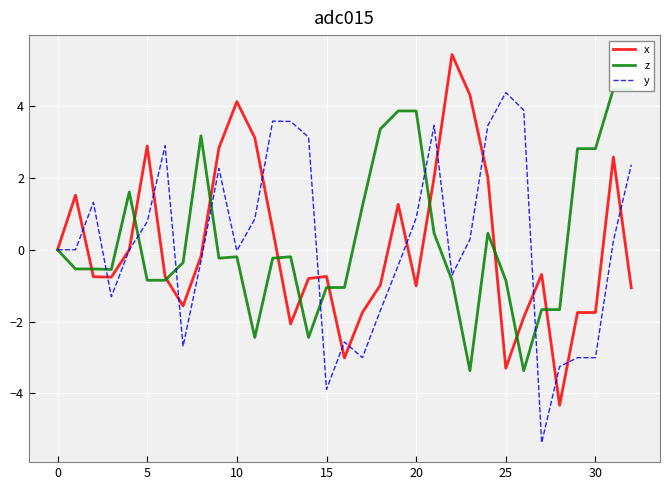

Rank the series by their maximum value, from highest to lowest.

x, z, y